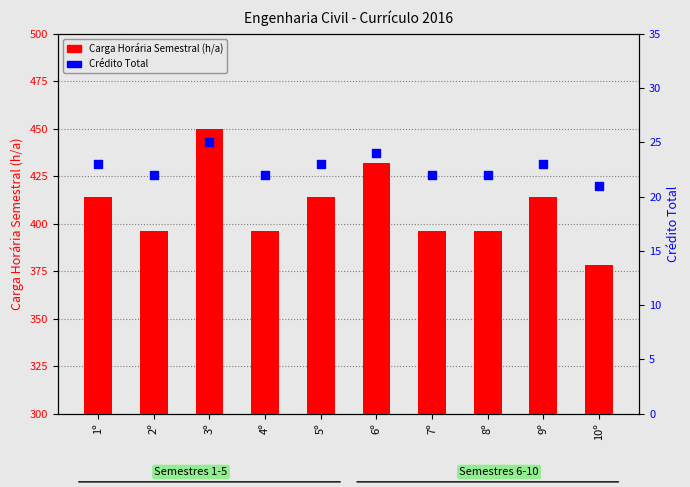

At which category is the sum across all series the highest?

3º